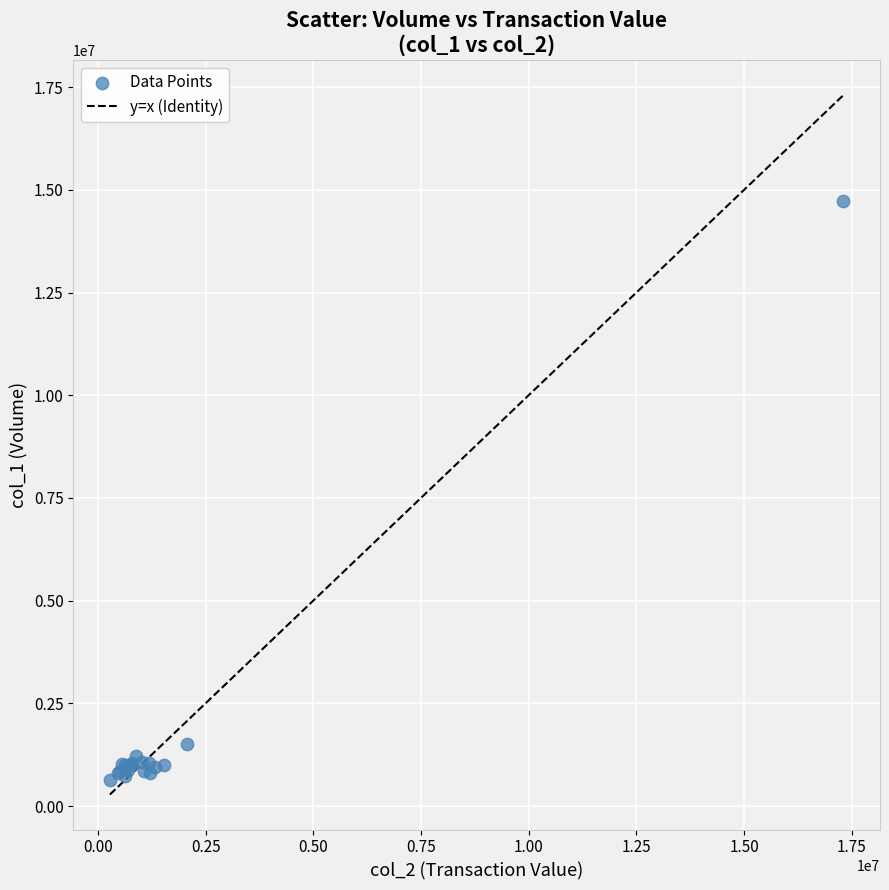

What Y value in the scatter plot is closest to 7692000?

1512000